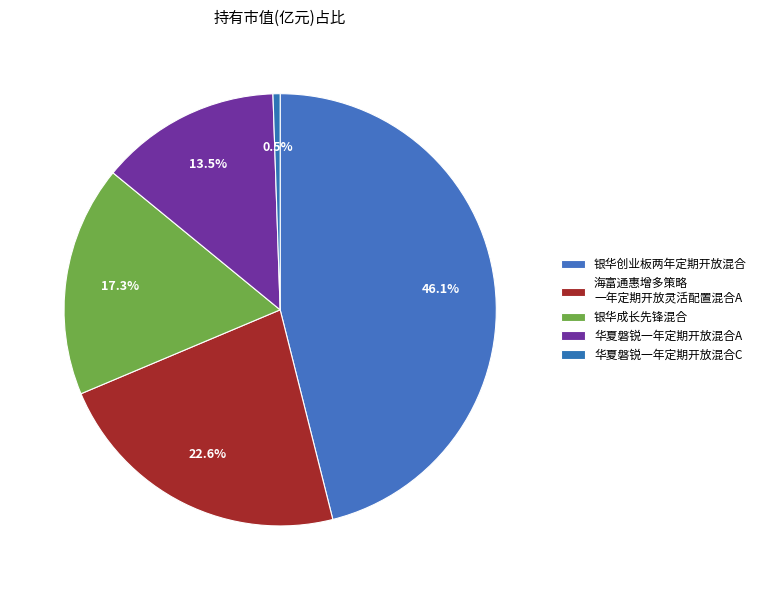

Count the number of slices in the pie.

5